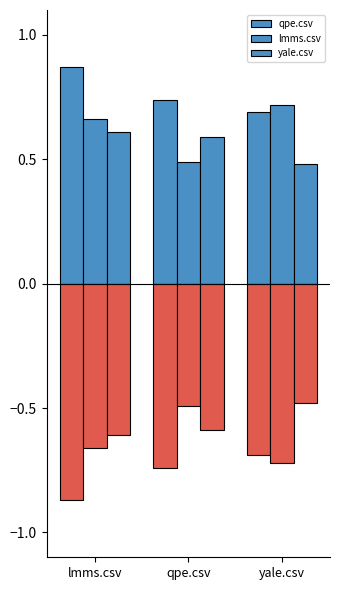

Read the qpe.csv value at lmms.csv.

0.9